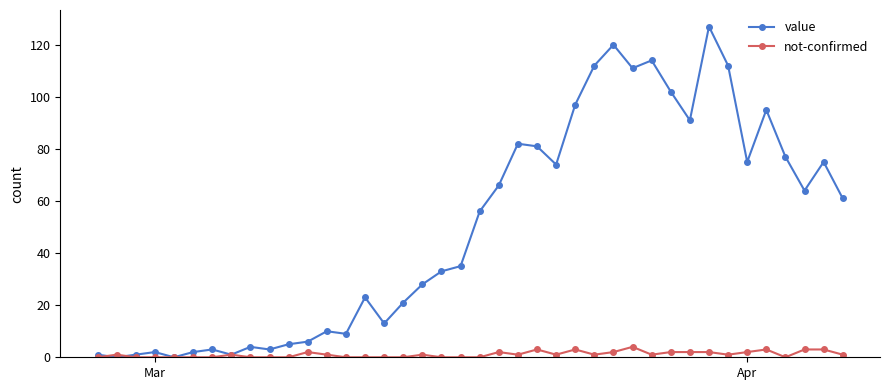

List the series in order of their overall mean, highest first.

value, not-confirmed